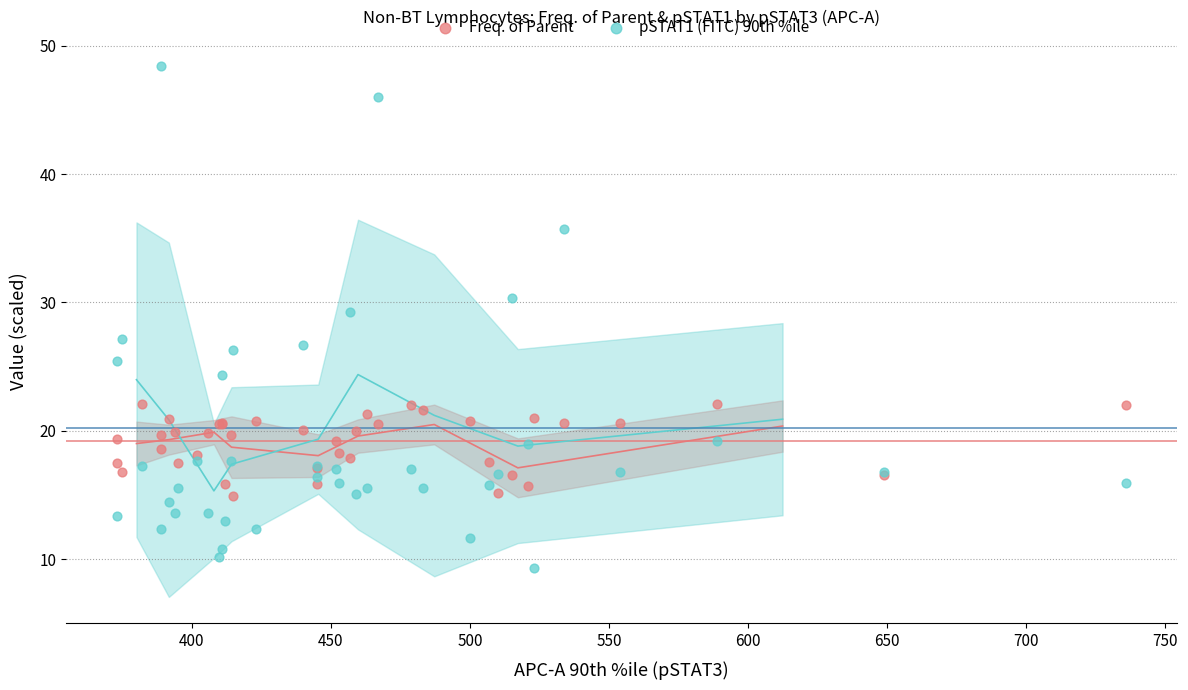

Which series contains the lowest Y value?

pSTAT1 (FITC) 90th %ile